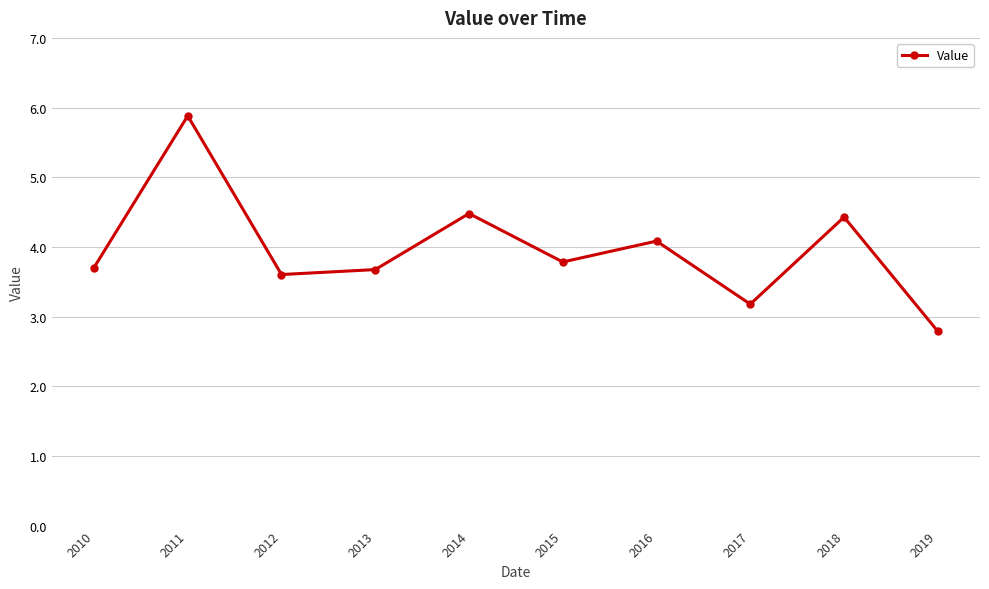

How many interior local valleys (lower than both neighbors) does the data have?

3